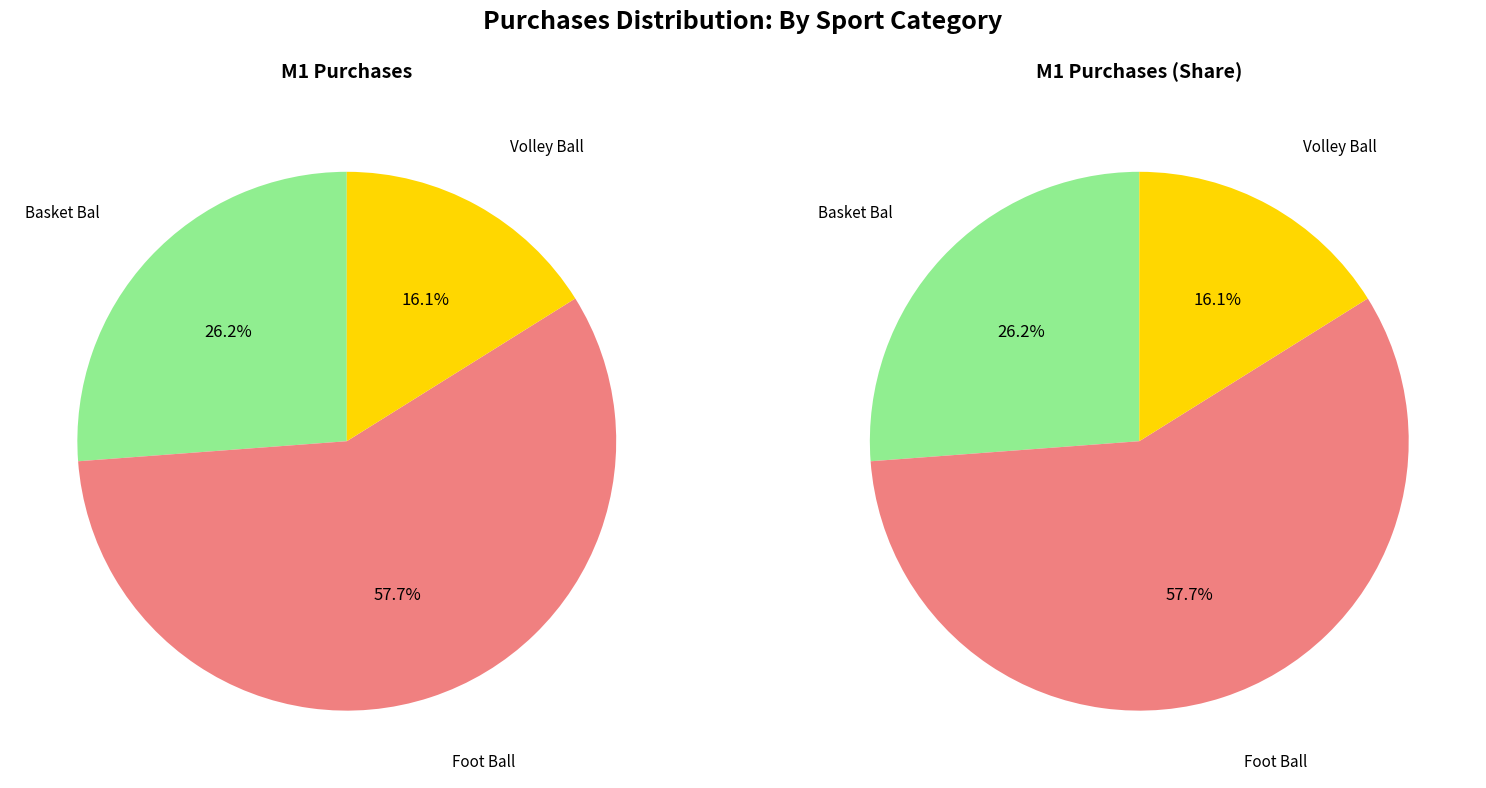

To the nearest percent, what is the difference between the largest and smallest slice percentages?

42%